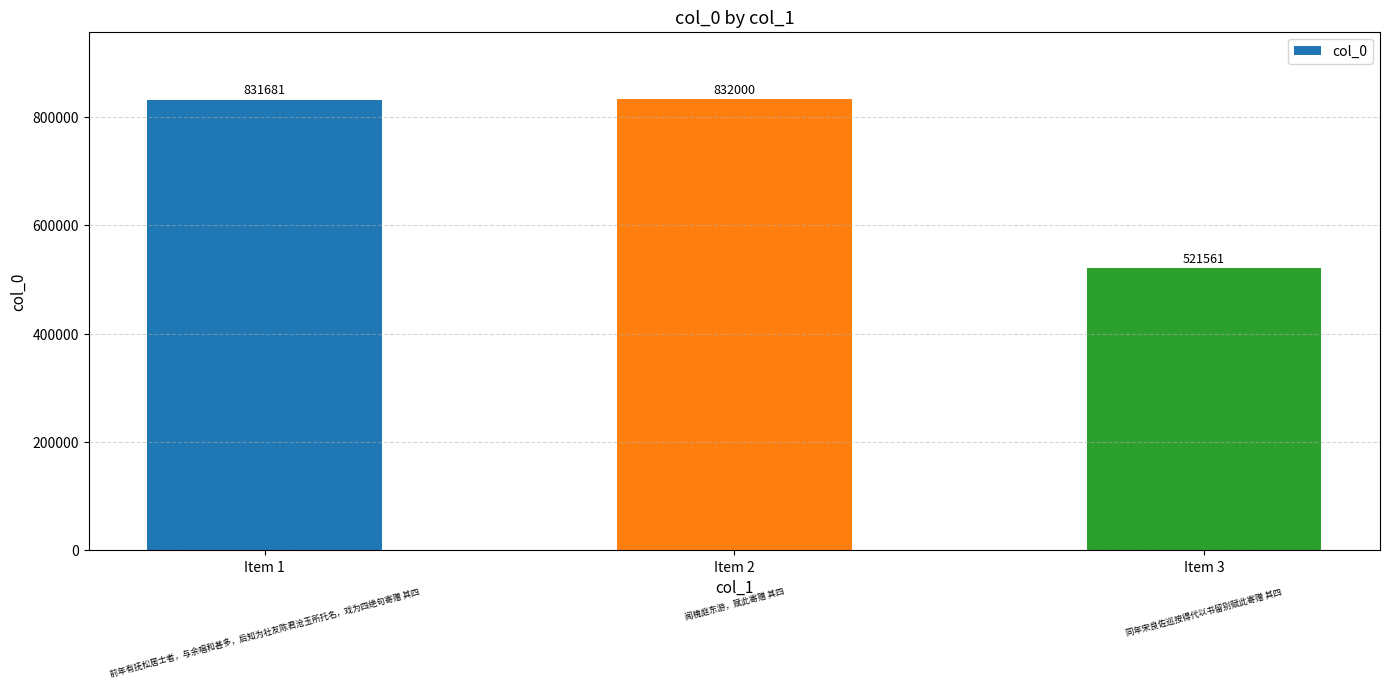

Rank the categories by value from lowest to highest.

Item 3, Item 1, Item 2